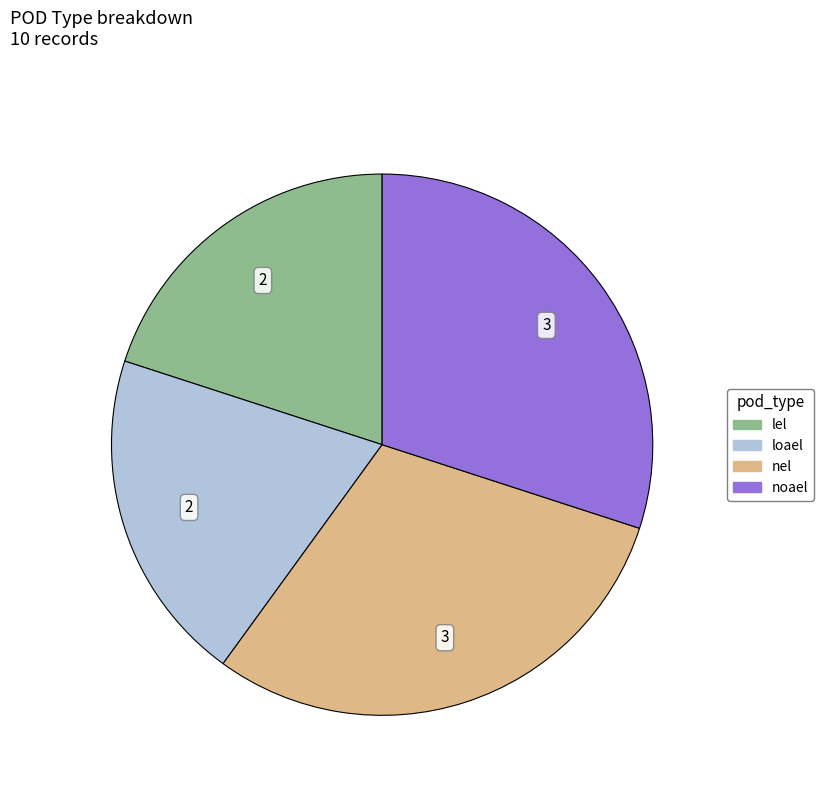

Between lel and noael, which is larger?

noael